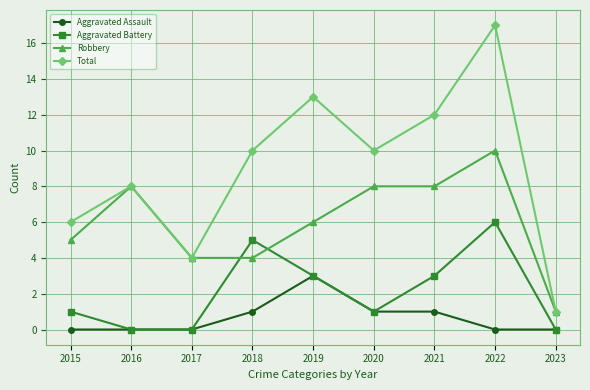

The value of Total at 2017 is 6. True or false?

False